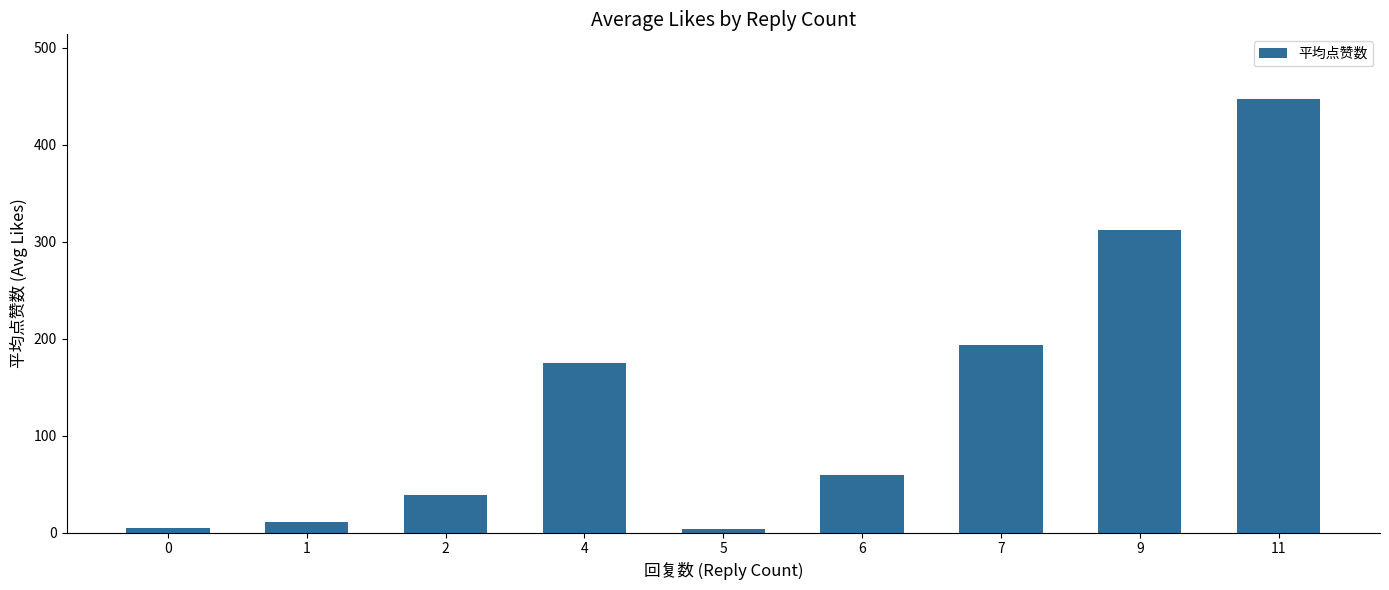

Approximately how many times larger is the value at 6 compared to 7?

0.3